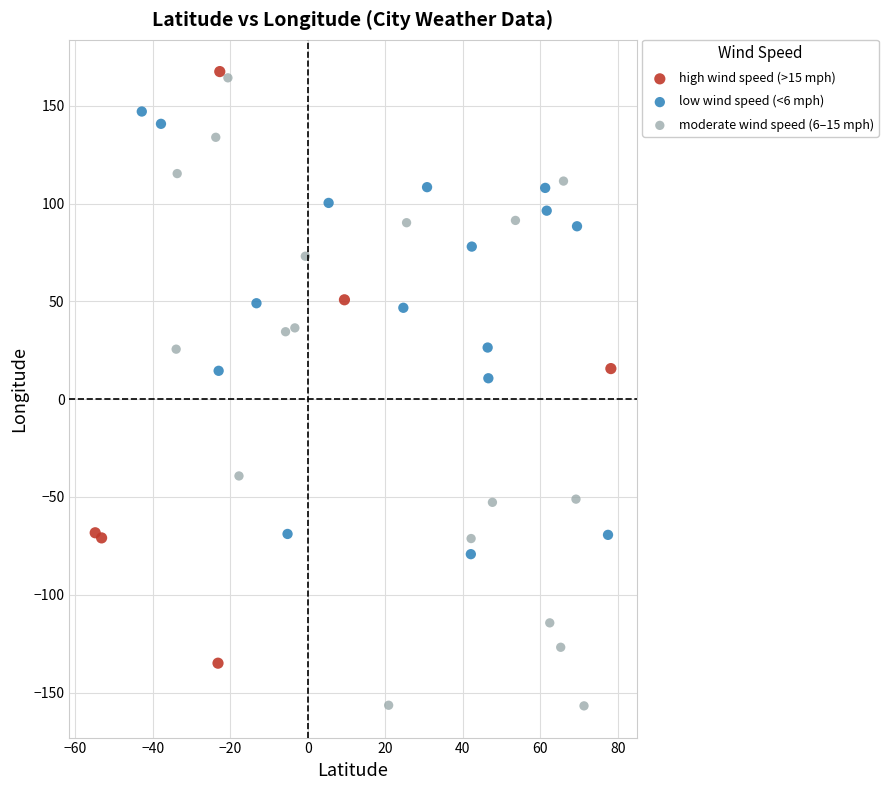

Which series contains the lowest Y value?

moderate wind speed (6–15 mph)